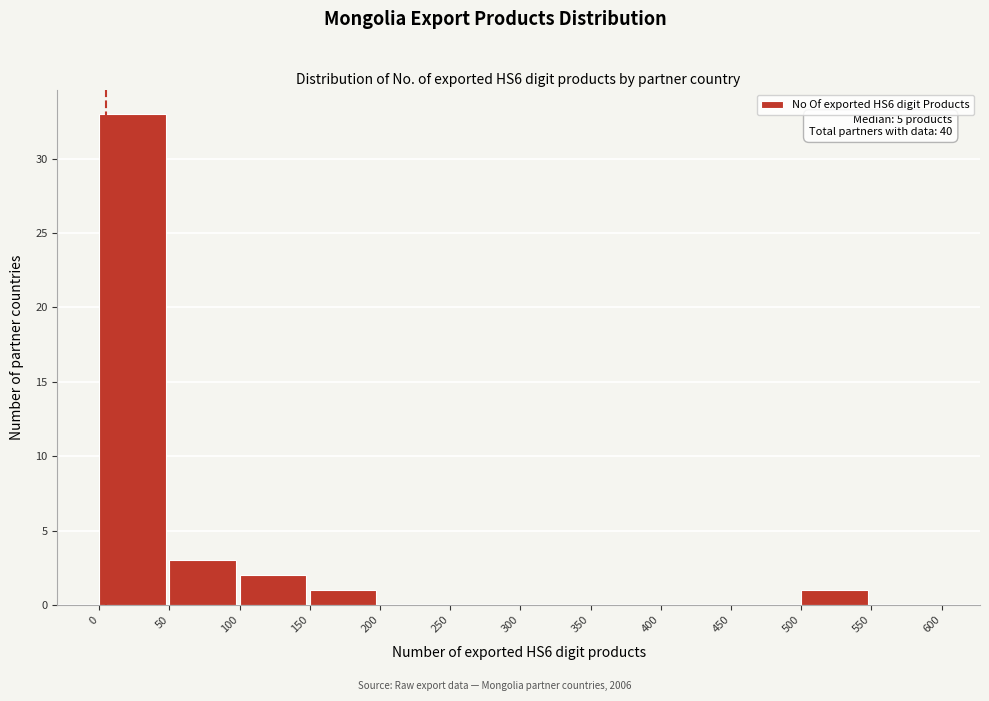

Which range on the x-axis has the tallest bar?

0 to 50